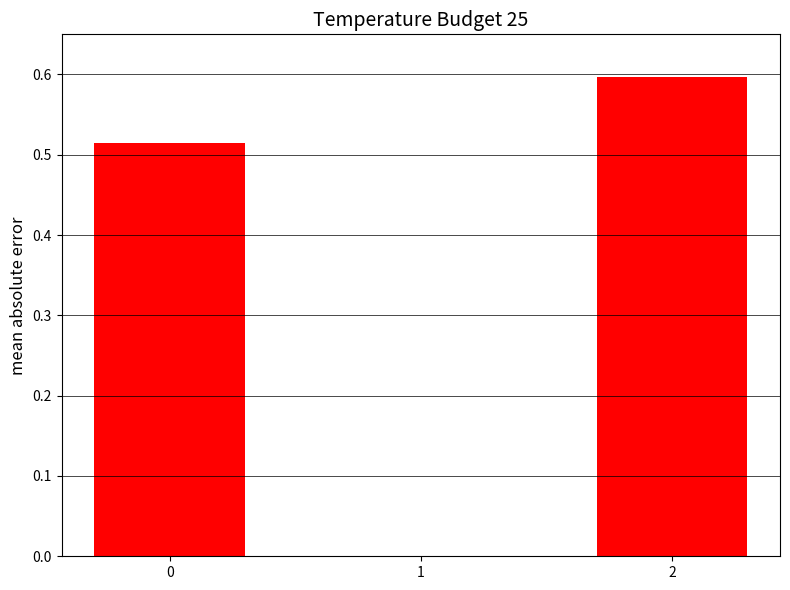

Is it true that the value at 2 is 0.2?

False